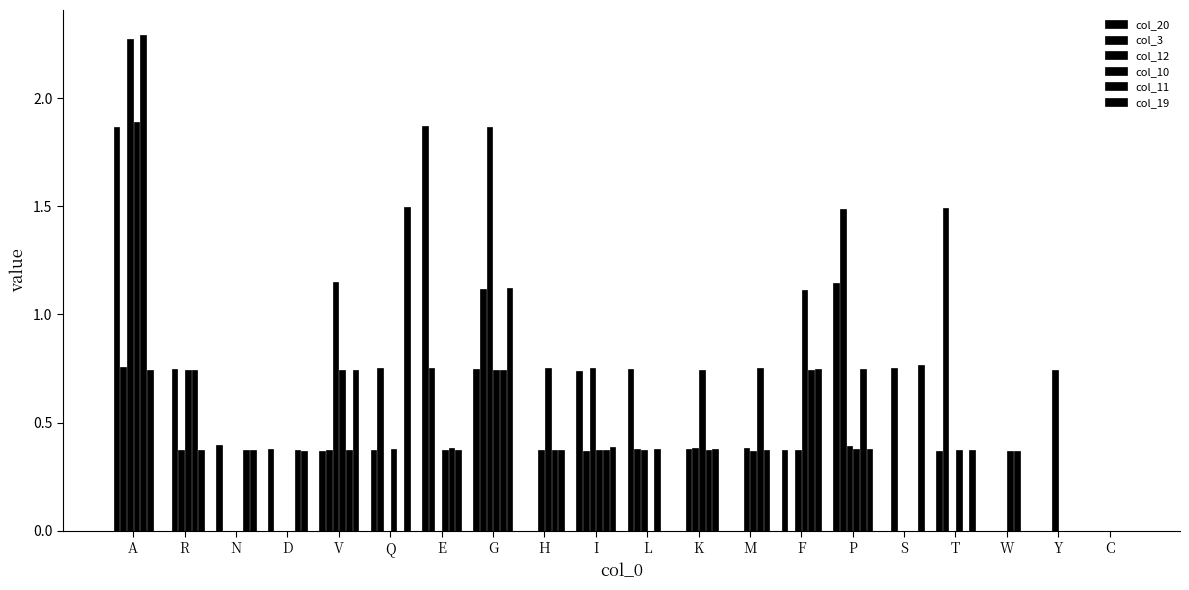

Which category has the highest value in the col_19 series?

Q